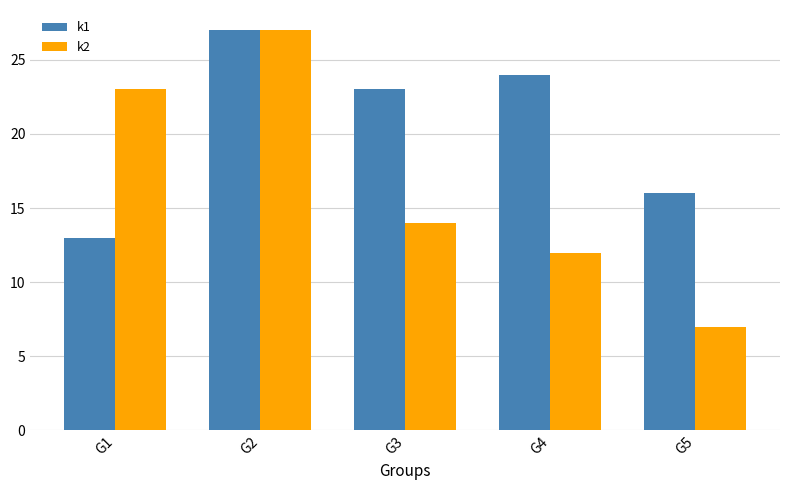

How many groups of bars are there?

5